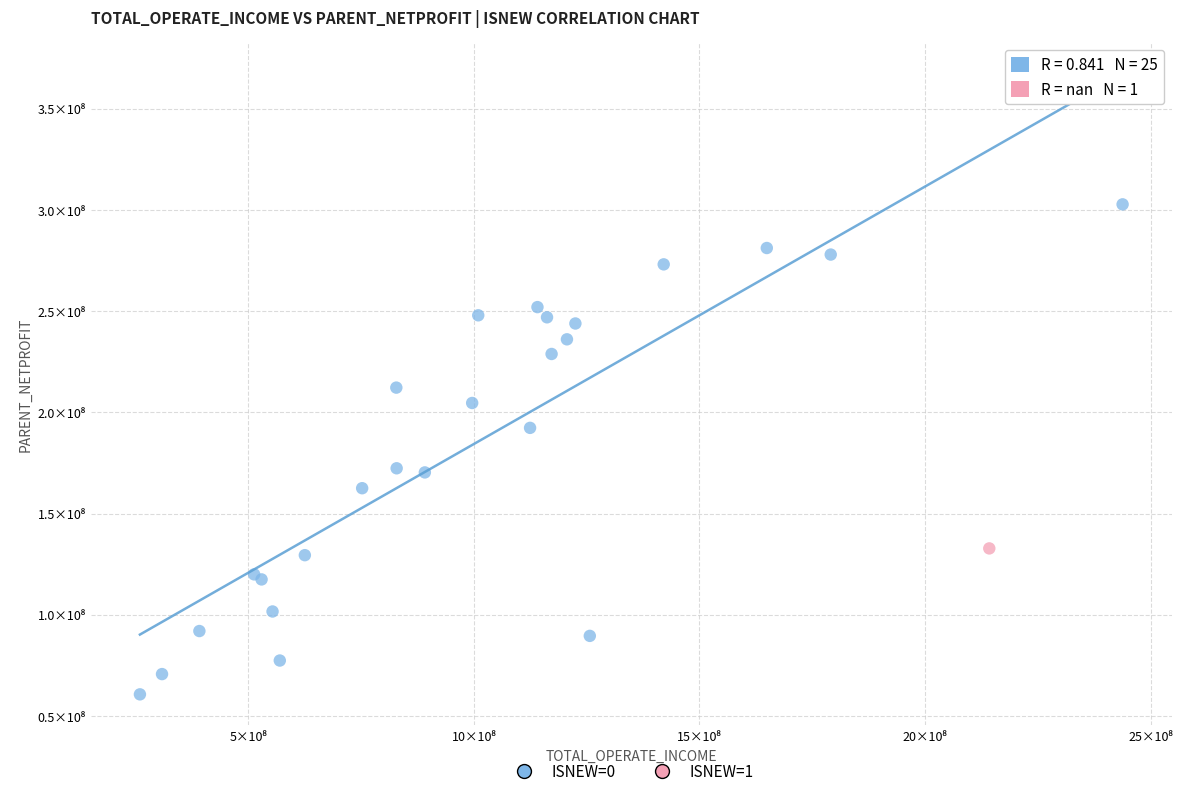

What are all the series names shown in the legend?

ISNEW=0, ISNEW=1